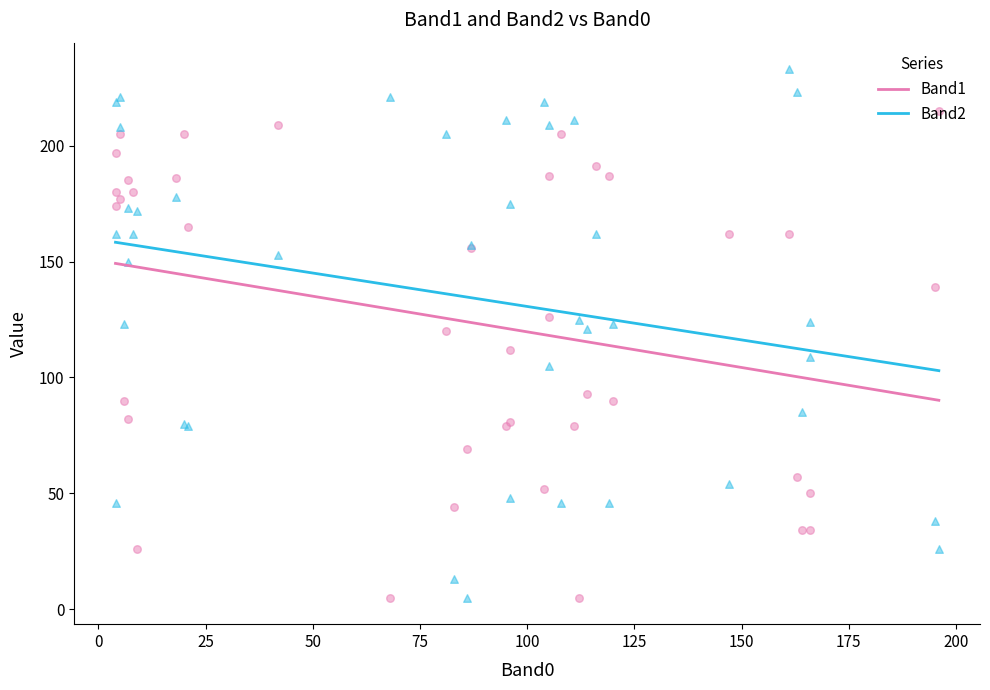

What is the total value across all series at 25?

251